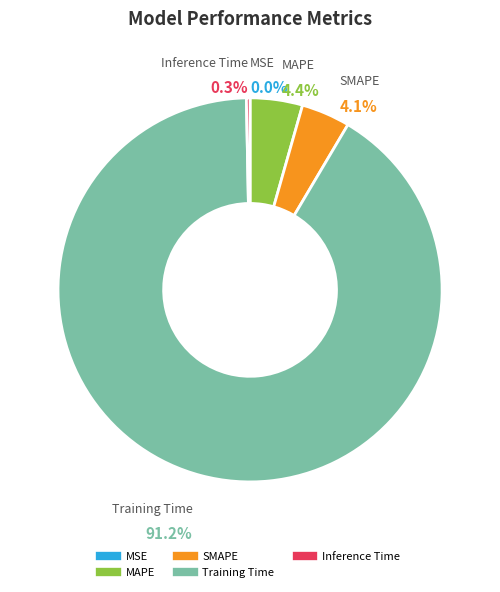

Does Training Time represent more than half of the total?

Yes